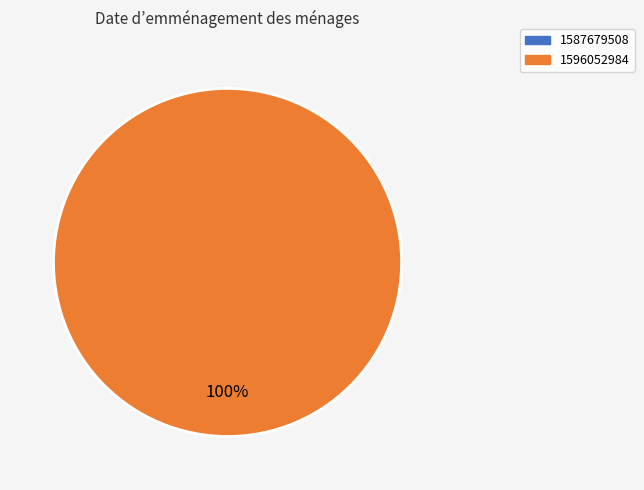

To the nearest percent, what is the combined percentage of 1596052984 and 1587679508?

100%